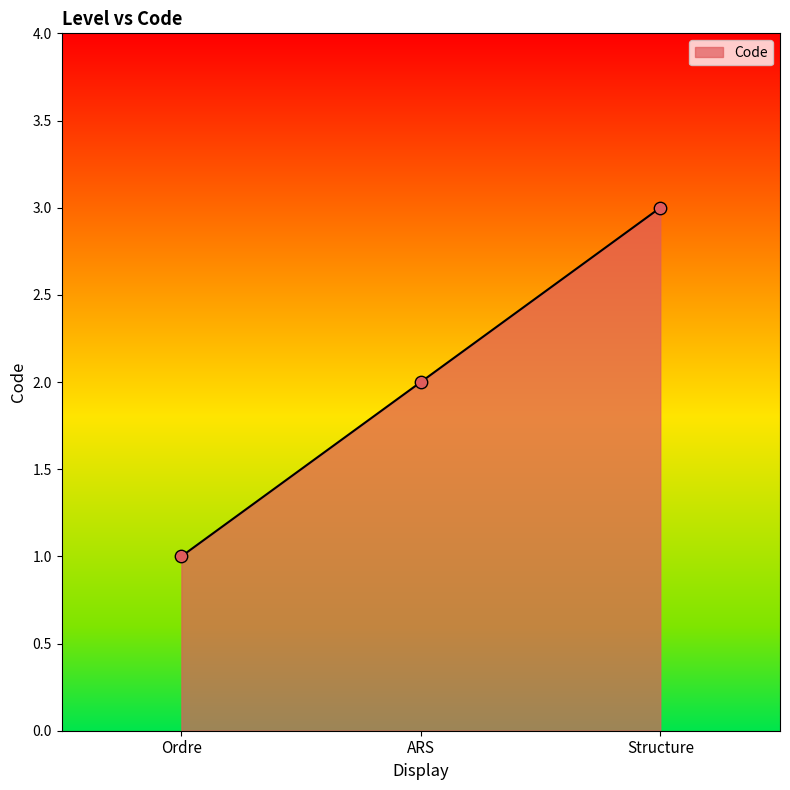

What is the change in value from Ordre to Structure?

+2